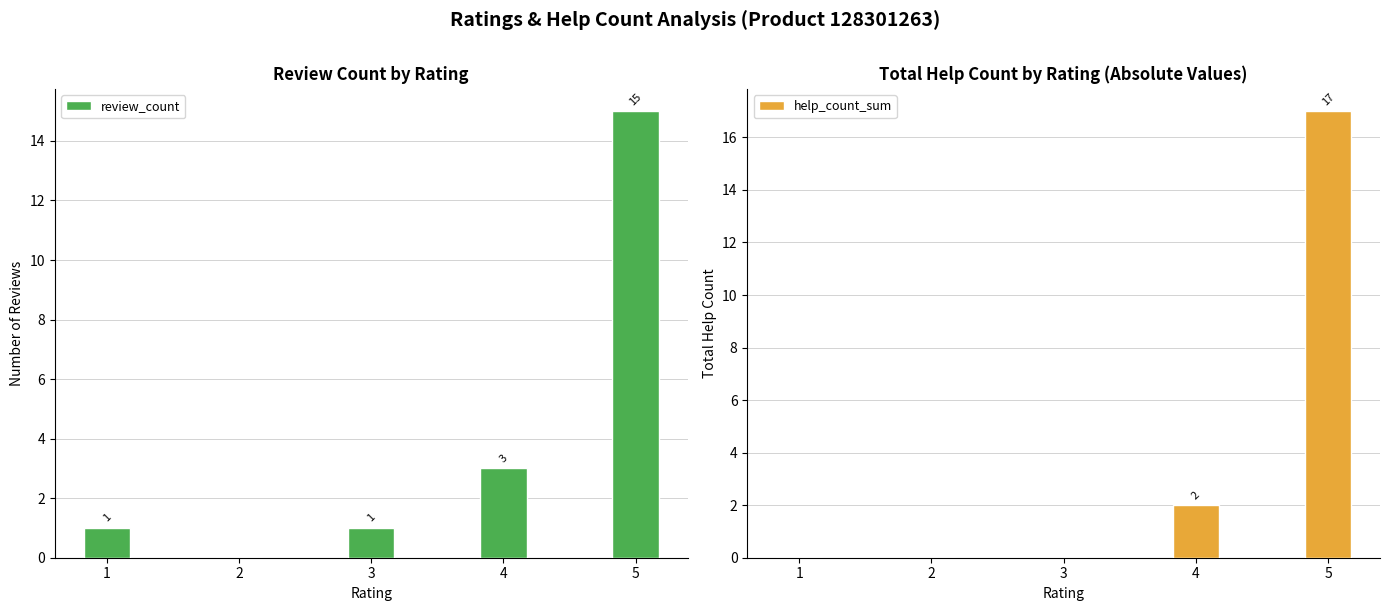

Is the value of review_count at 4 greater than the value of help_count_sum at 2?

Yes